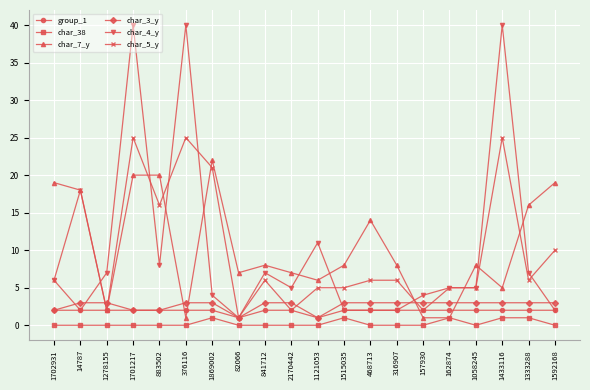

What position from the right is 841712?

12